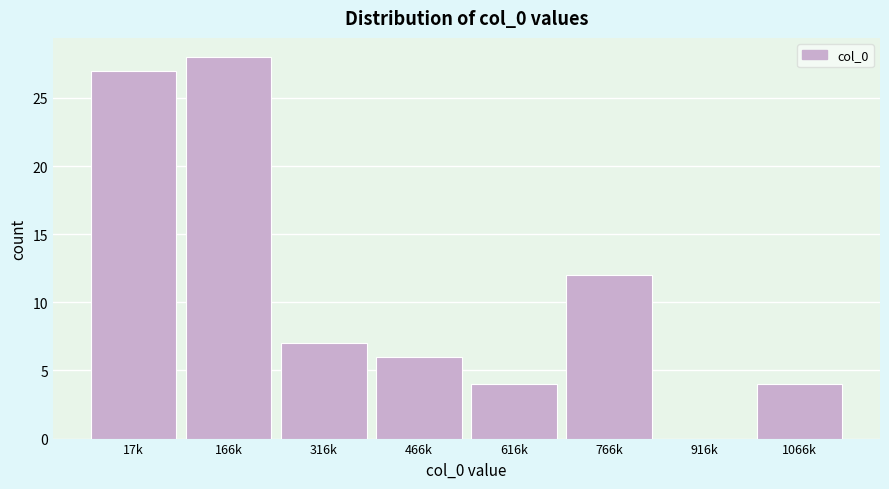

Reading left to right, what are all the values shown in this chart?

17k=27	166k=28	316k=7	466k=6	616k=4	766k=12	916k=0	1066k=4